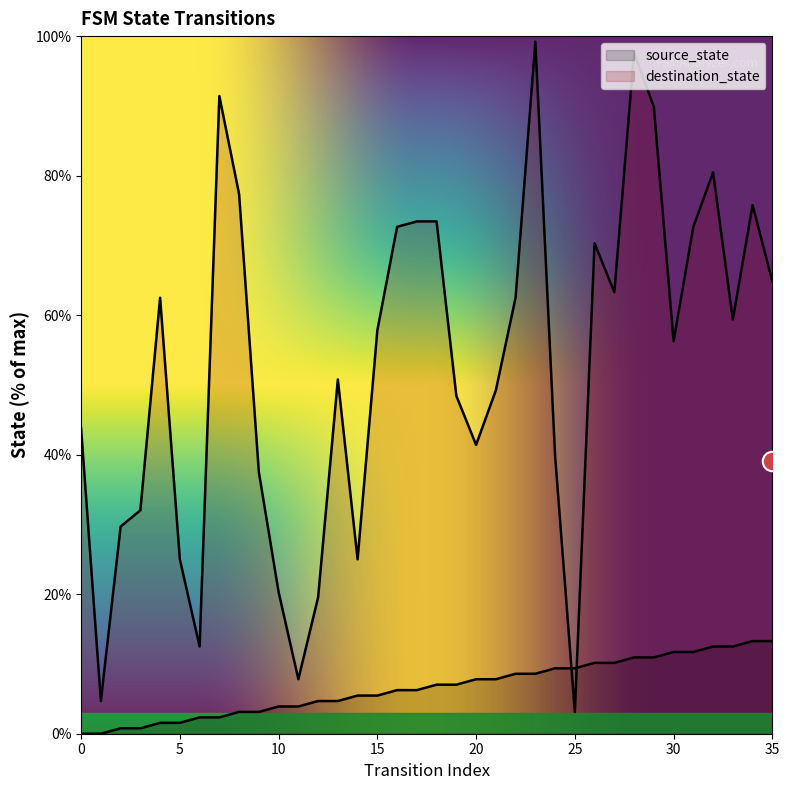

At which label does destination_state first exceed 57?

4